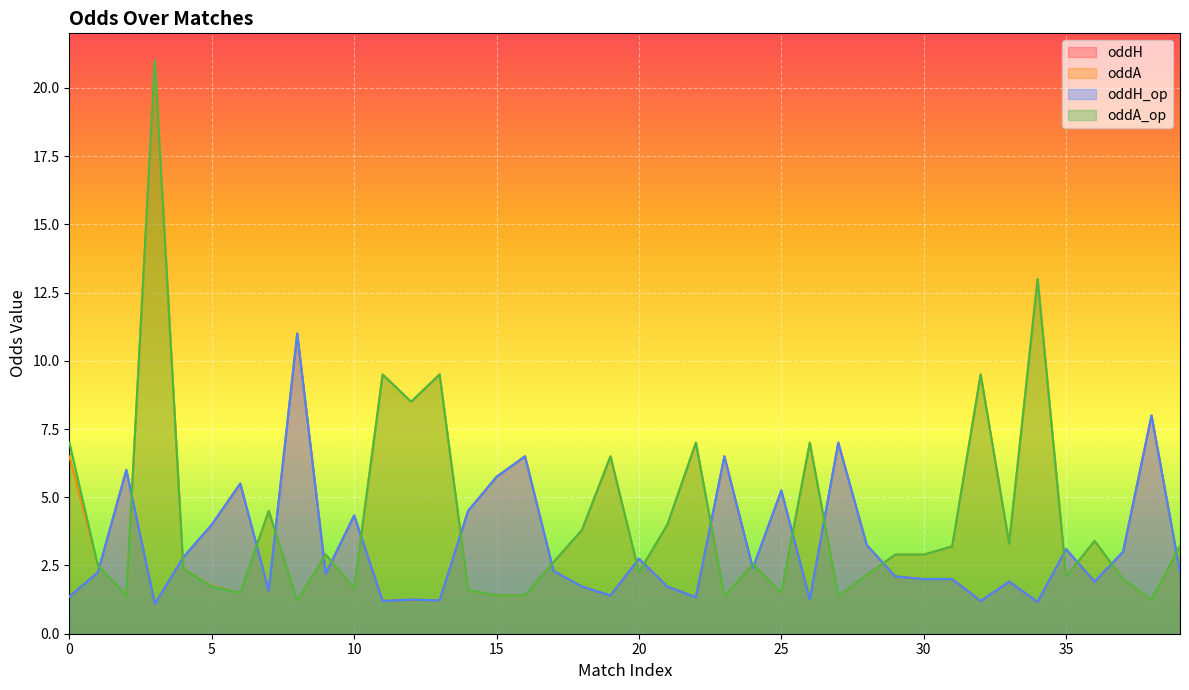

Rank the categories by oddA value from lowest to highest.

8, 38, 23, 27, 2, 15, 16, 6, 25, 14, 10, 5, 37, 35, 28, 20, 4, 1, 24, 17, 9, 29, 30, 31, 39, 33, 36, 18, 21, 7, 0, 19, 22, 26, 12, 11, 13, 32, 34, 3